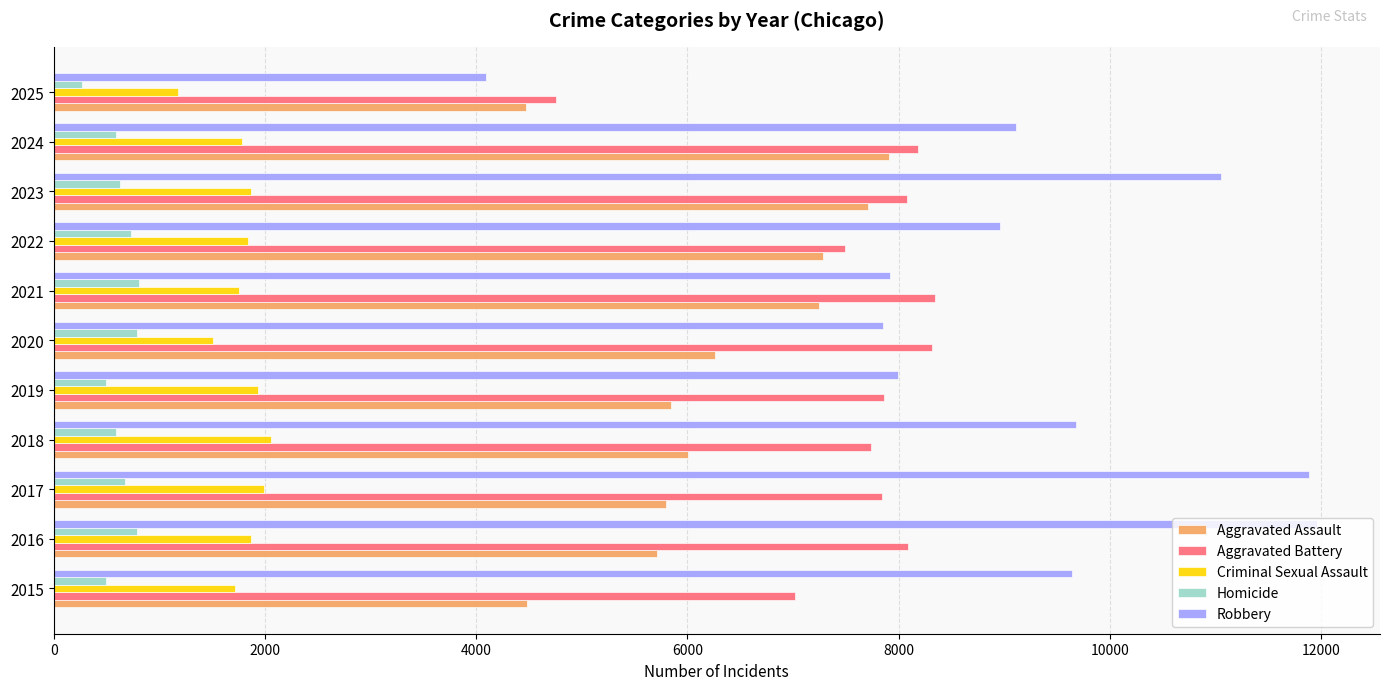

The value of Homicide at 2018 is 588. True or false?

True